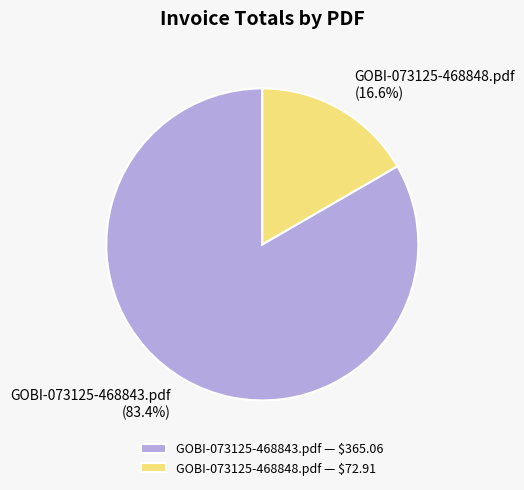

To the nearest percent, what is the difference between the GOBI-073125-468848.pdf and GOBI-073125-468843.pdf slice percentages?

67%